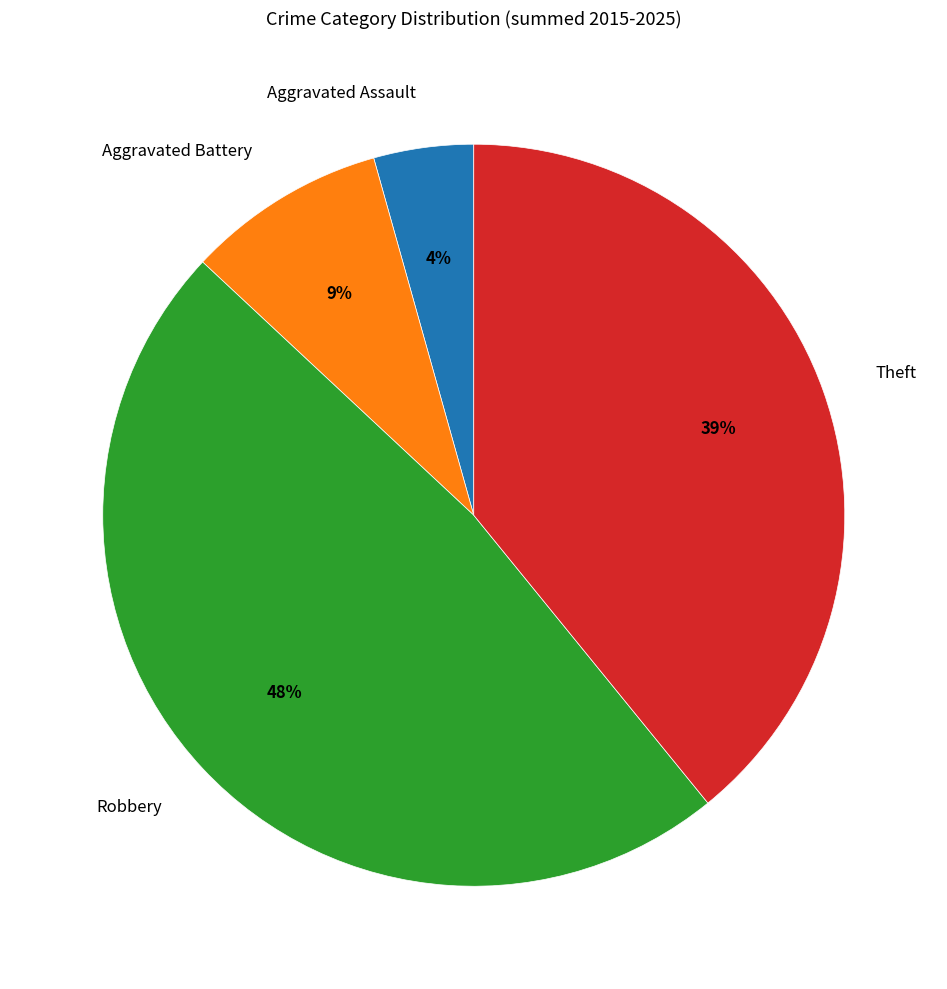

Does any single category account for the majority?

No